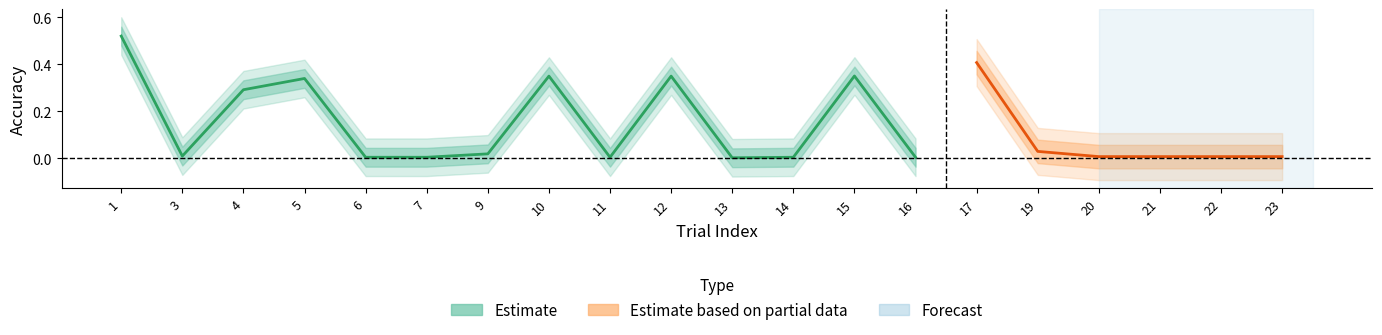

True or false: mean_accuracy has a value of 0.4 at 4.

False